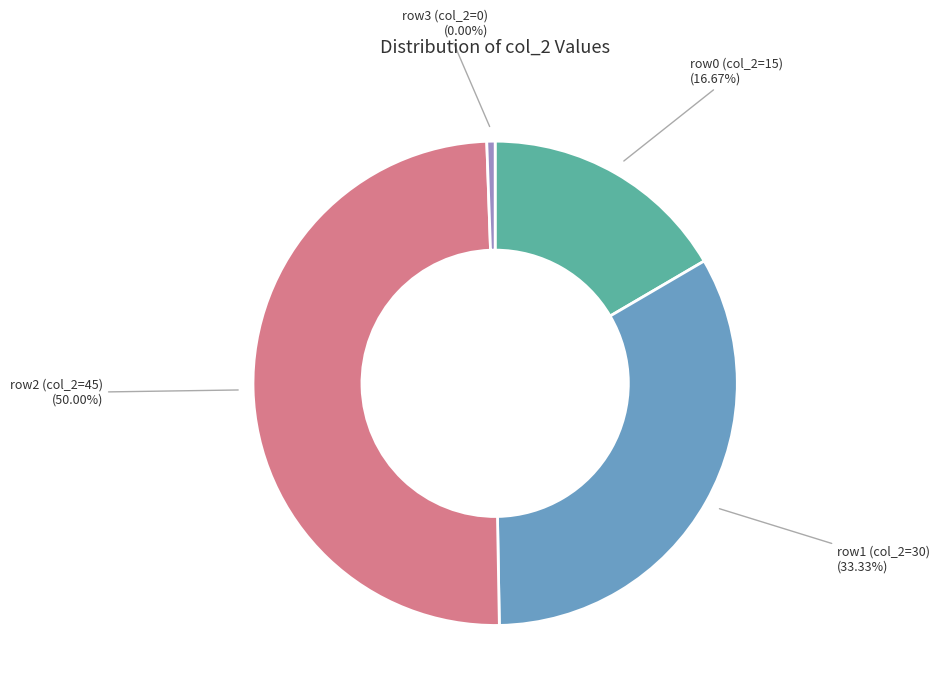

Count the number of slices in the pie.

4